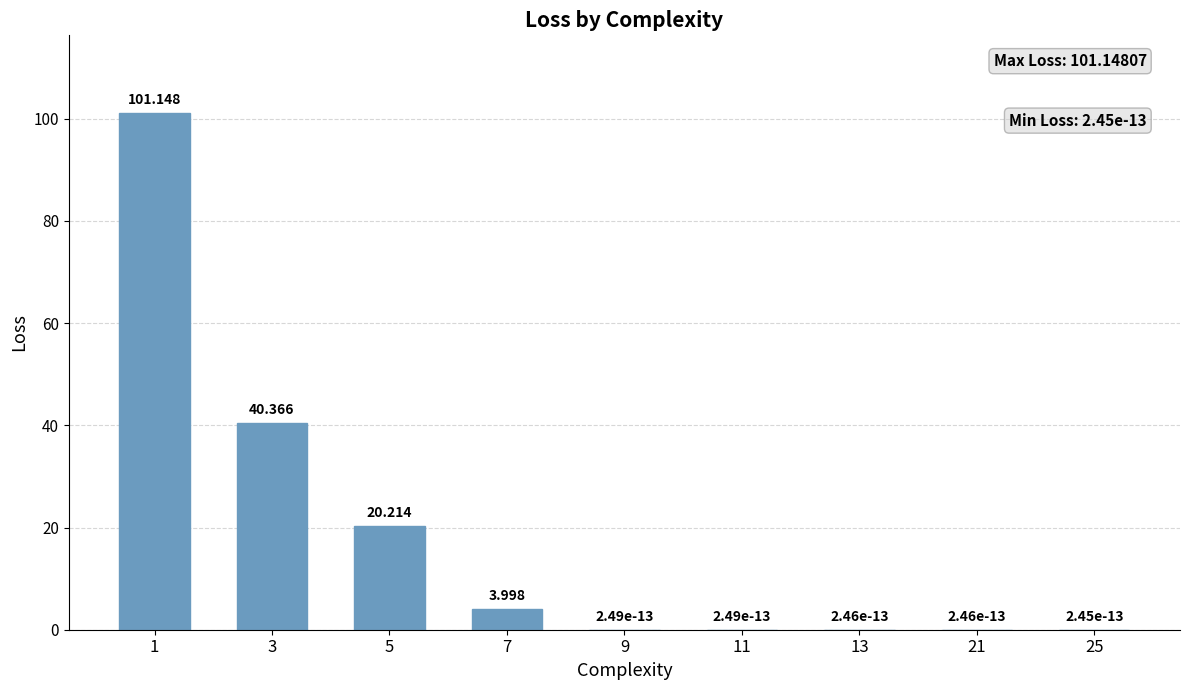

What is the greatest value displayed?

101.1